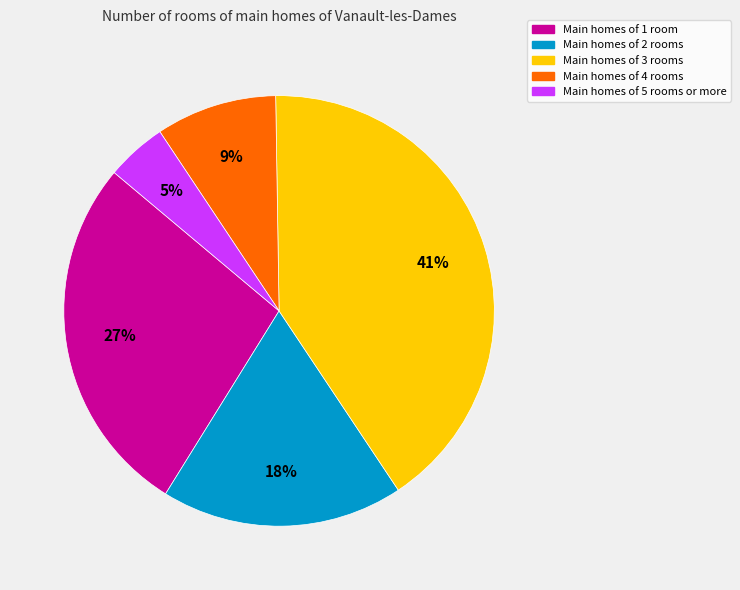

Is there a majority slice in this chart?

No